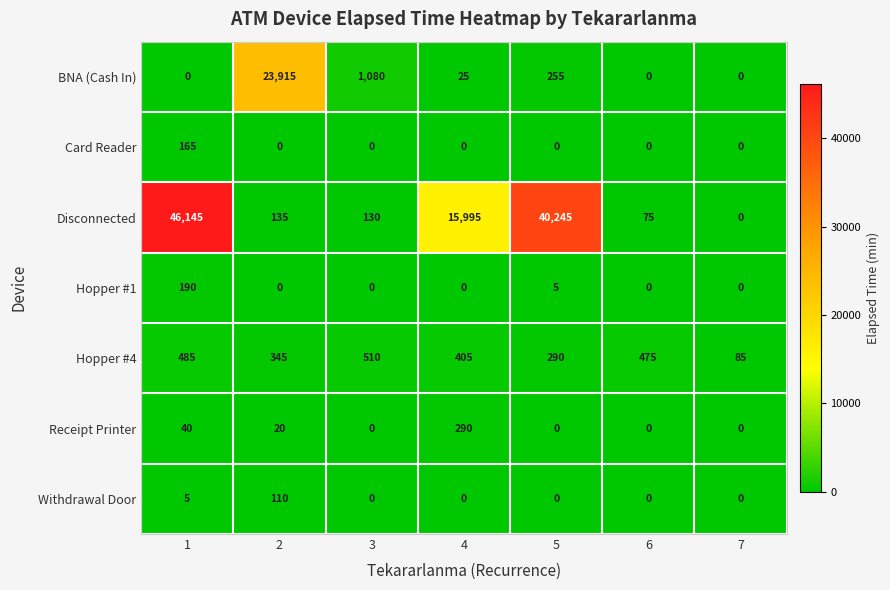

What is the approximate value of BNA (Cash In) at 5?

255